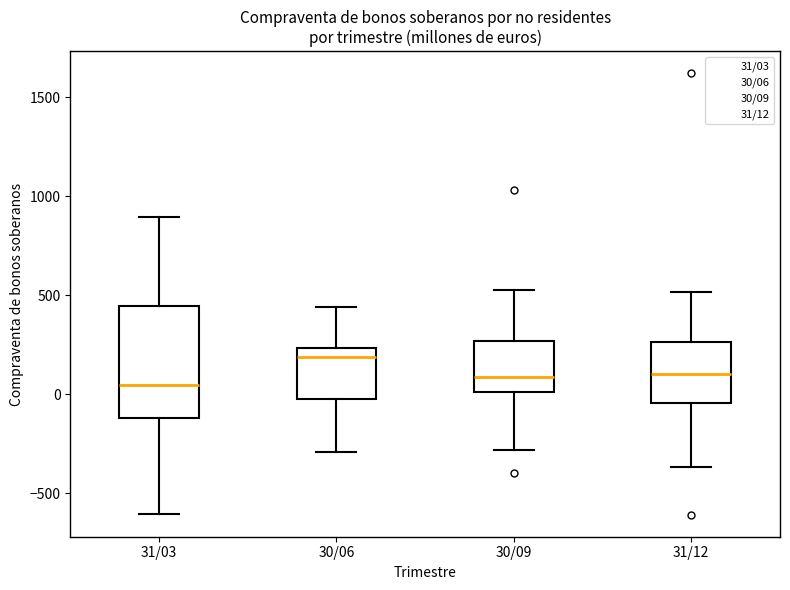

Which box is the tallest, from its lower edge to its upper edge?

31/03